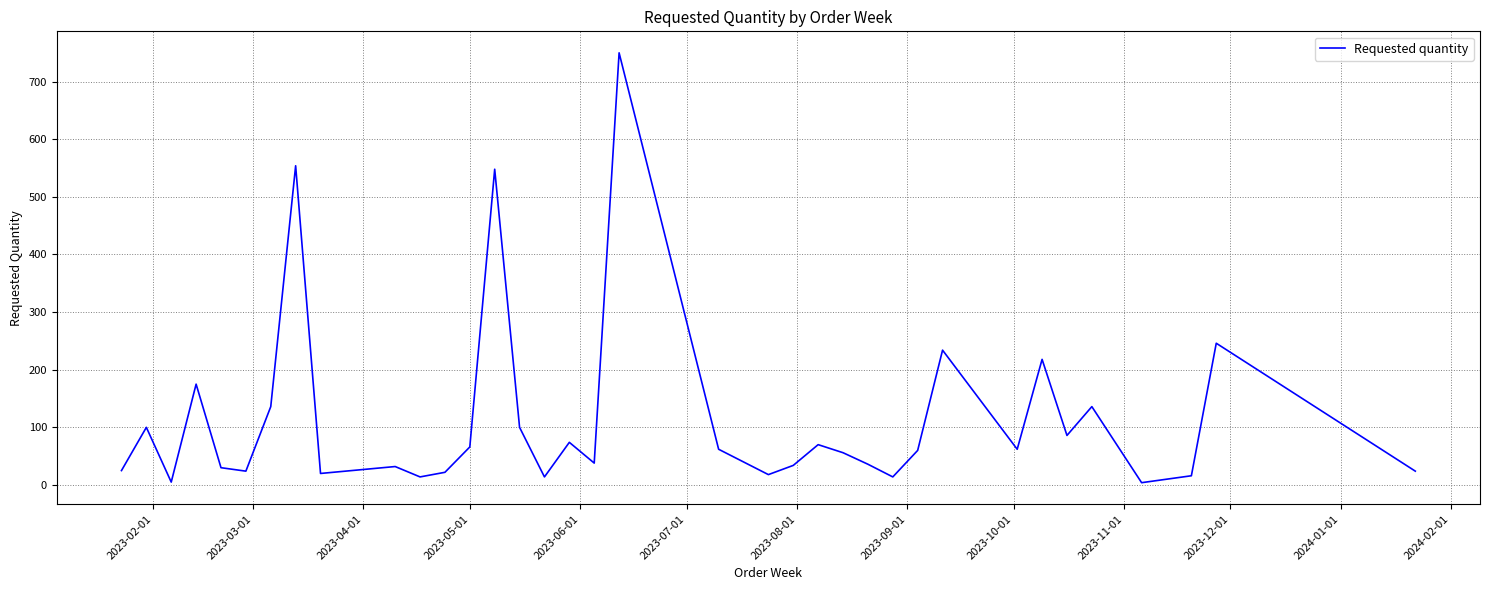

What is the difference between the maximum and minimum values?

746